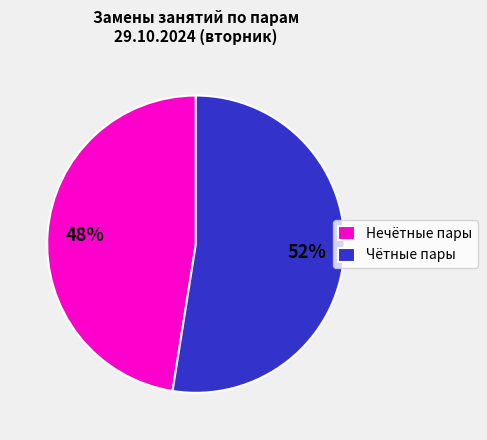

Is it true that Чётные пары is 60% of the pie?

False